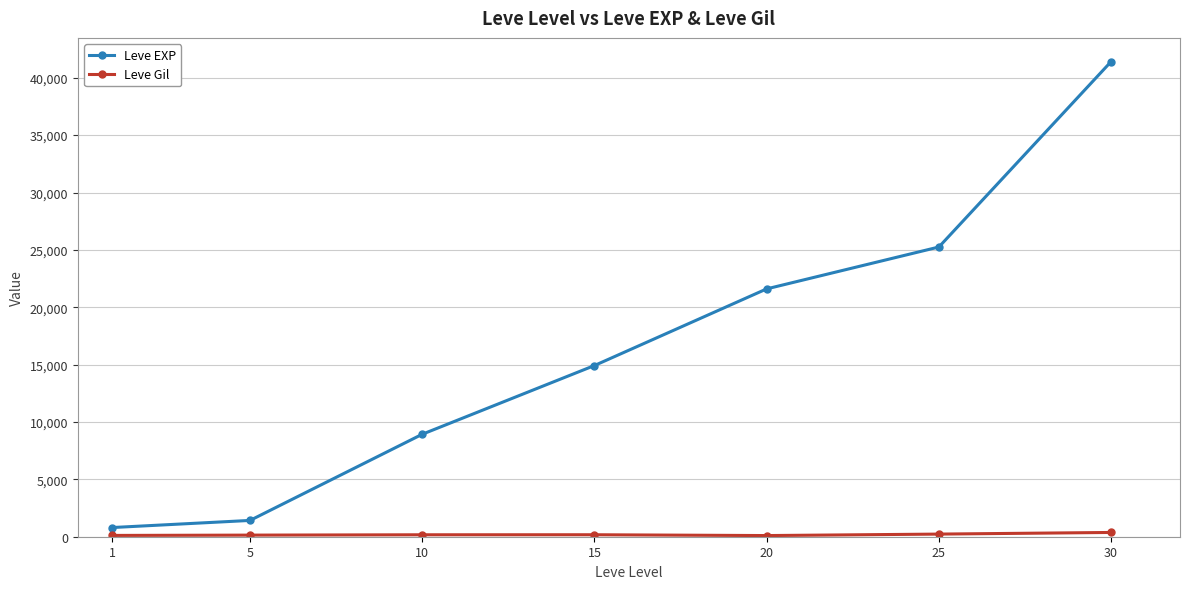

What is the highest value of the Leve EXP series?

41410